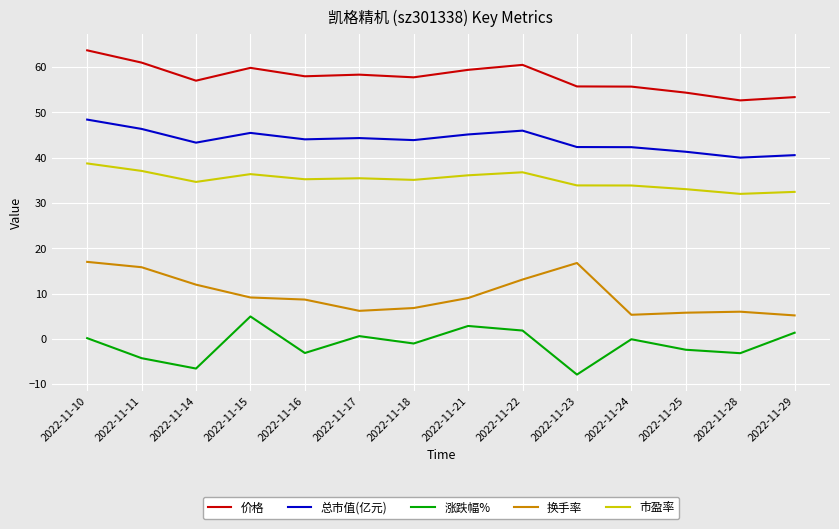

True or false: 市盈率 and 换手率 cross at least once.

False